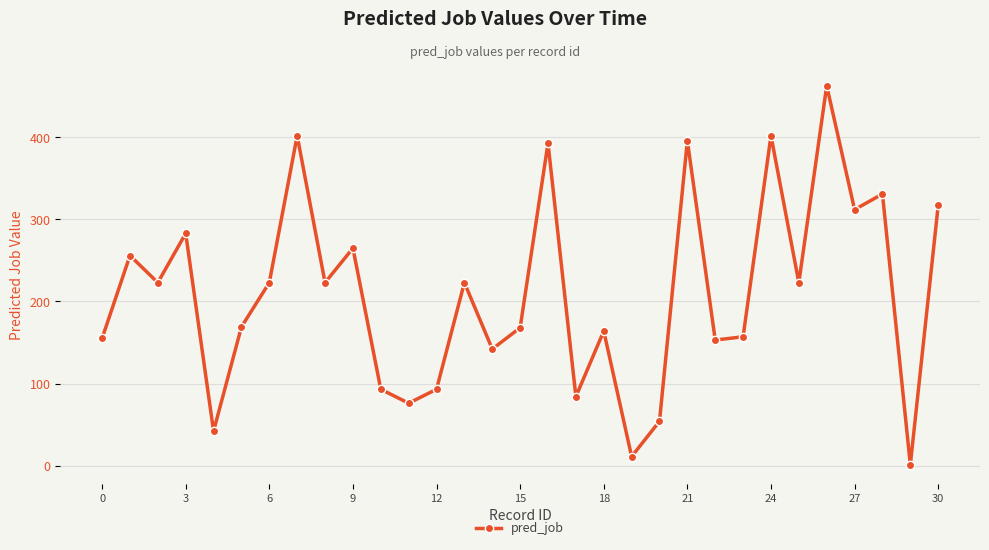

How many points are lower than both their immediate neighbors (excluding endpoints)?

11